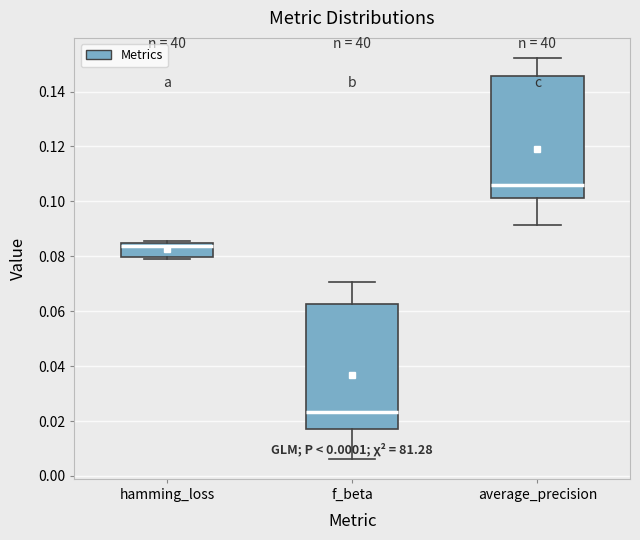

Reading left to right, transcribe this box plot: for each box, give where its median line is, the range the box spans, and where its two whiskers end, as read against the y-axis. The values are not printed on the chart, so give them approximately, as read against the axis.

hamming_loss: median 0.084 (just below the box's upper edge), box 0.080 to 0.084, whiskers 0.078 to 0.086
f_beta: median 0.024, box 0.018 to 0.062, whiskers 0.006 to 0.070
average_precision: median 0.106, box 0.102 to 0.146, whiskers 0.092 to 0.152